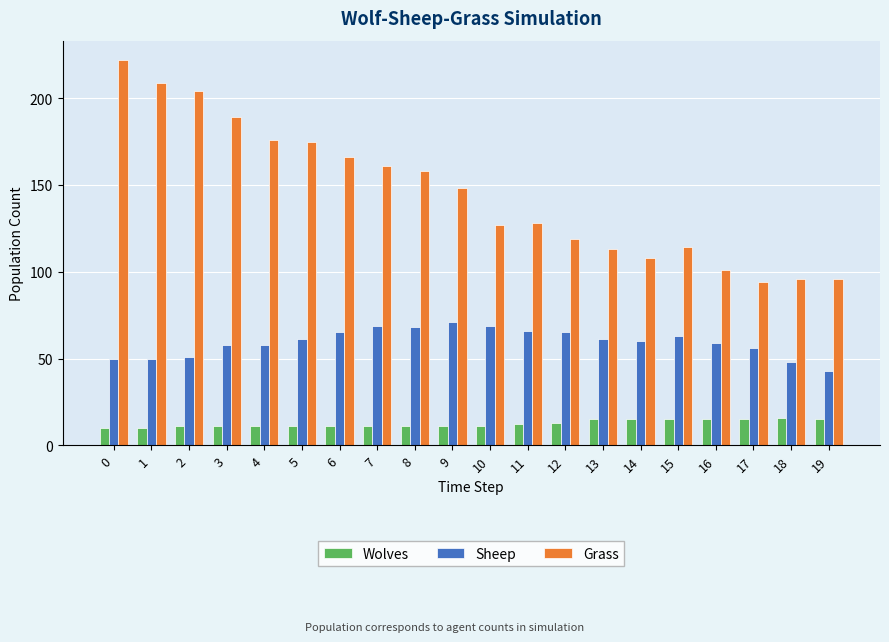

The value of Wolves at 16 is 7. True or false?

False